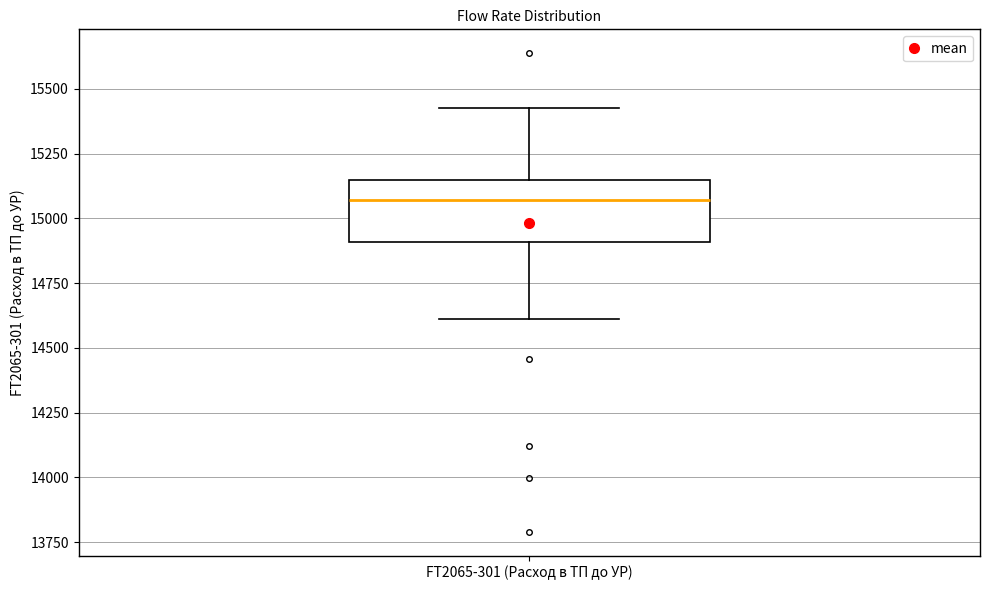

Where does the upper whisker of the box for FT2065-301 (Расход в ТП до УР) end on the y-axis? The values are not printed on the chart, so give them approximately, as read against the axis.

15450